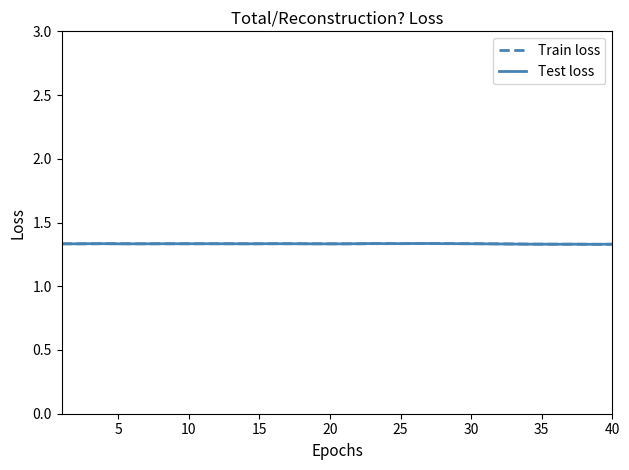

How many lines are shown in the chart?

2